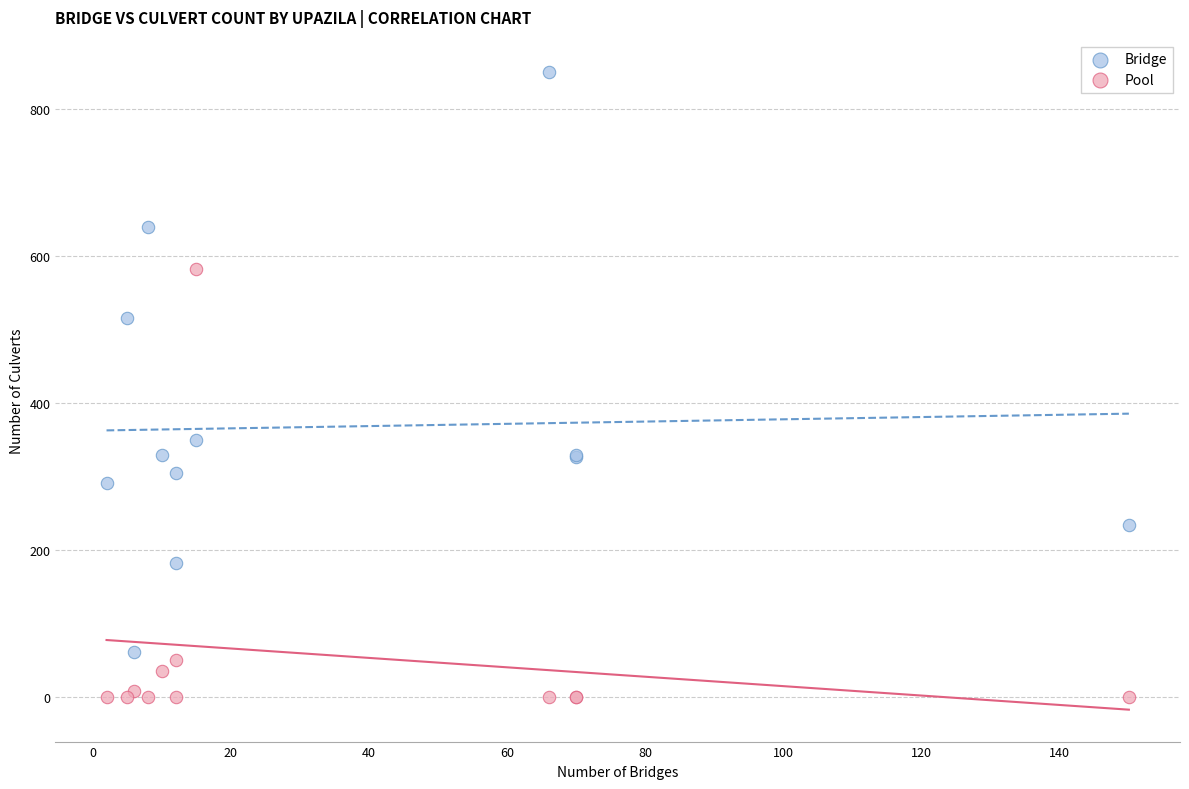

Across all series, what Y value is closest to 425?

350